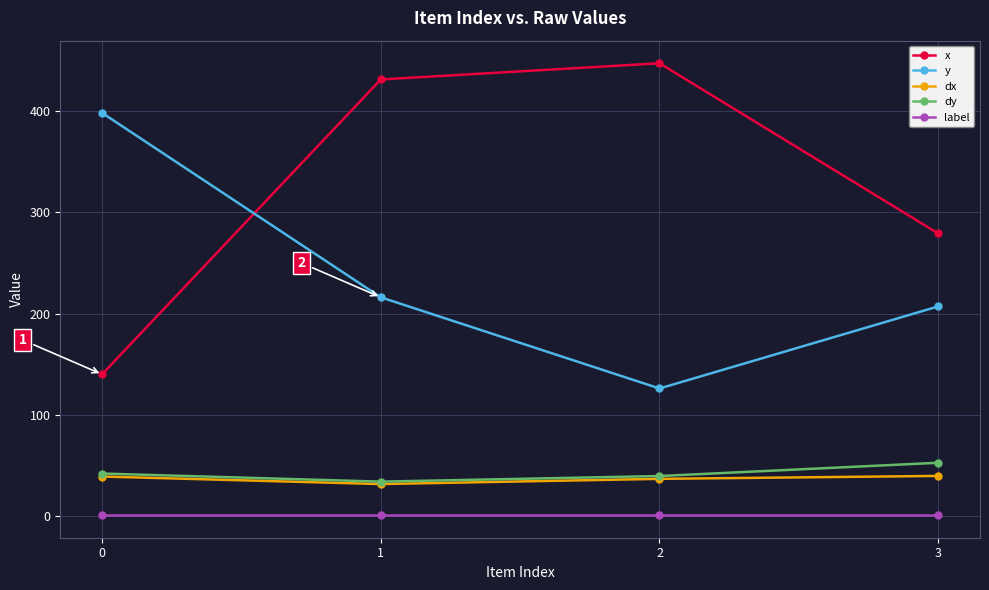

Between 0 and 1, which series saw the biggest shift?

x